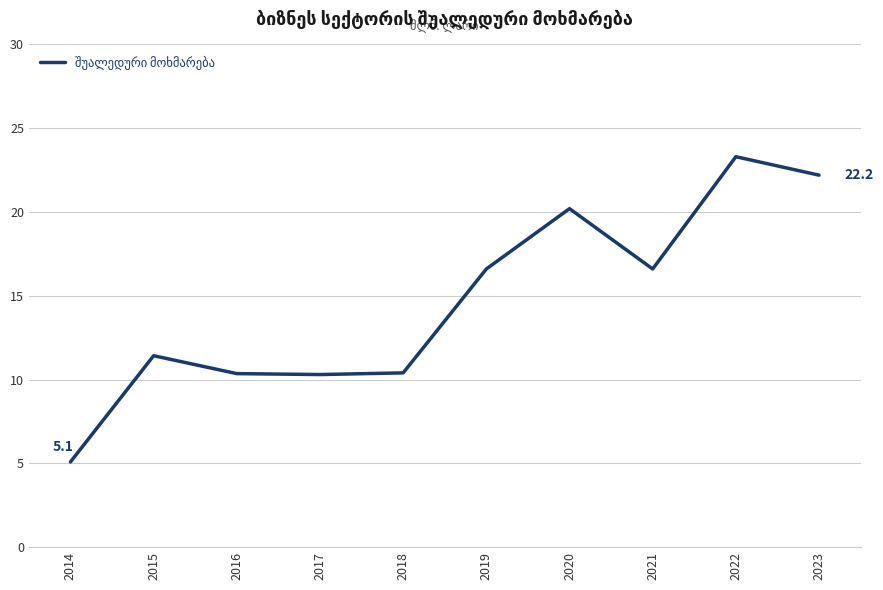

What is the maximum value shown in the chart?

23.3